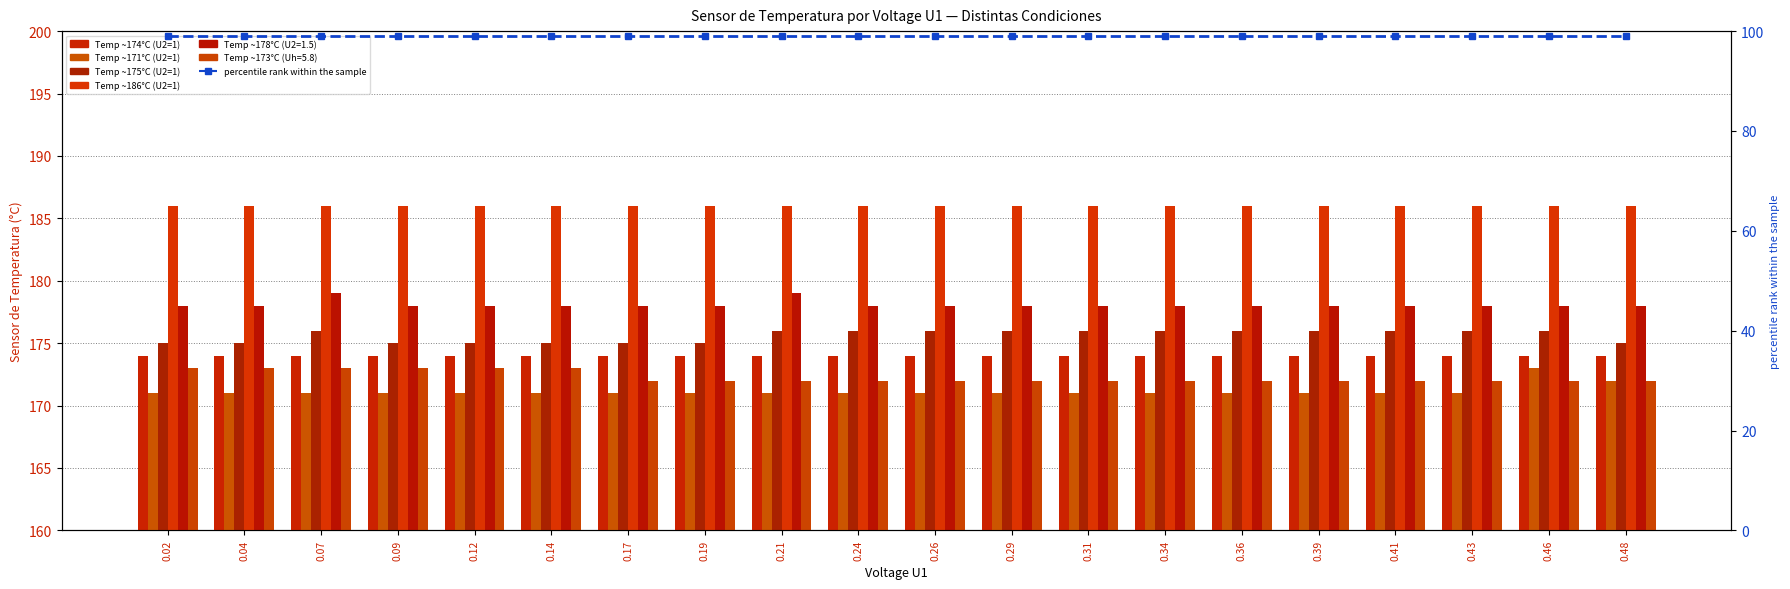

Is the value of Temp ~186°C (U2=1) at 0.48 greater than the value of percentile rank within the sample at 0.12?

Yes